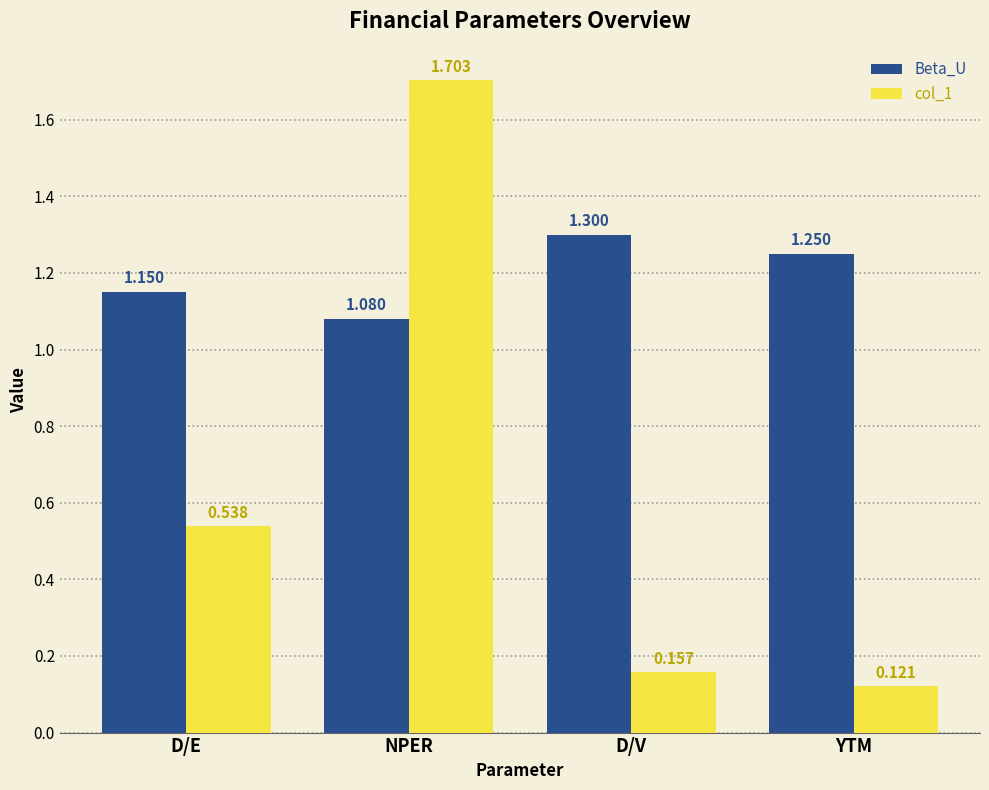

What are all the series names shown in the legend?

Beta_U, col_1